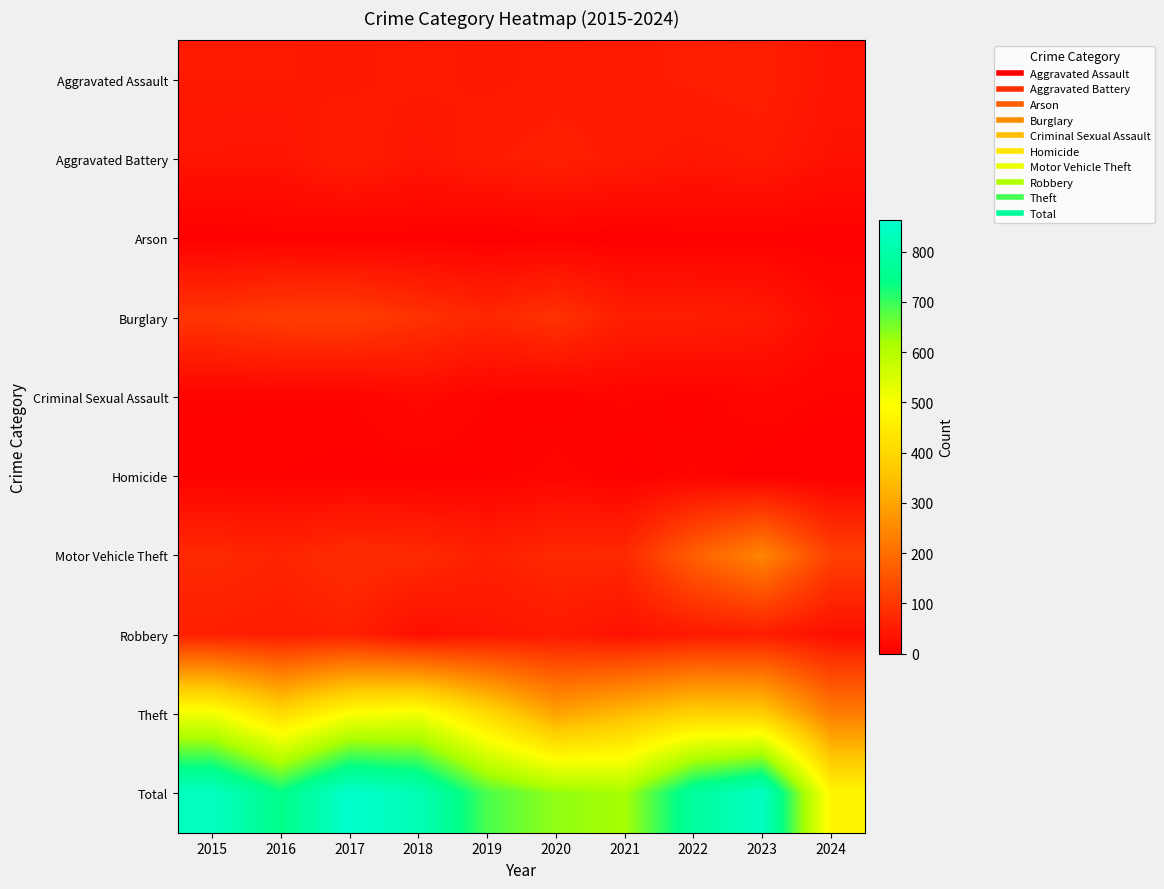

Reading left to right, transcribe all the data shown in this chart.

Aggravated Assault: 2015=46	2016=46	2017=44	2018=48	2019=44	2020=48	2021=50	2022=55	2023=59	2024=37
Aggravated Battery: 2015=38	2016=37	2017=54	2018=39	2019=51	2020=59	2021=49	2022=42	2023=47	2024=32
Arson: 2015=1	2016=4	2017=2	2018=3	2019=0	2020=2	2021=1	2022=3	2023=4	2024=1
Burglary: 2015=98	2016=112	2017=114	2018=92	2019=72	2020=92	2021=57	2022=56	2023=47	2024=20
Criminal Sexual Assault: 2015=7	2016=7	2017=7	2018=18	2019=7	2020=5	2021=9	2022=5	2023=12	2024=7
Homicide: 2015=6	2016=5	2017=4	2018=3	2019=5	2020=10	2021=4	2022=9	2023=2	2024=0
Motor Vehicle Theft: 2015=75	2016=67	2017=82	2018=78	2019=60	2020=75	2021=75	2022=175	2023=243	2024=119
Robbery: 2015=59	2016=54	2017=60	2018=27	2019=38	2020=48	2021=32	2022=46	2023=53	2024=28
Theft: 2015=515	2016=409	2017=497	2018=515	2019=409	2020=296	2021=341	2022=388	2023=378	2024=228
Total: 2015=845	2016=741	2017=864	2018=823	2019=686	2020=635	2021=618	2022=779	2023=845	2024=472